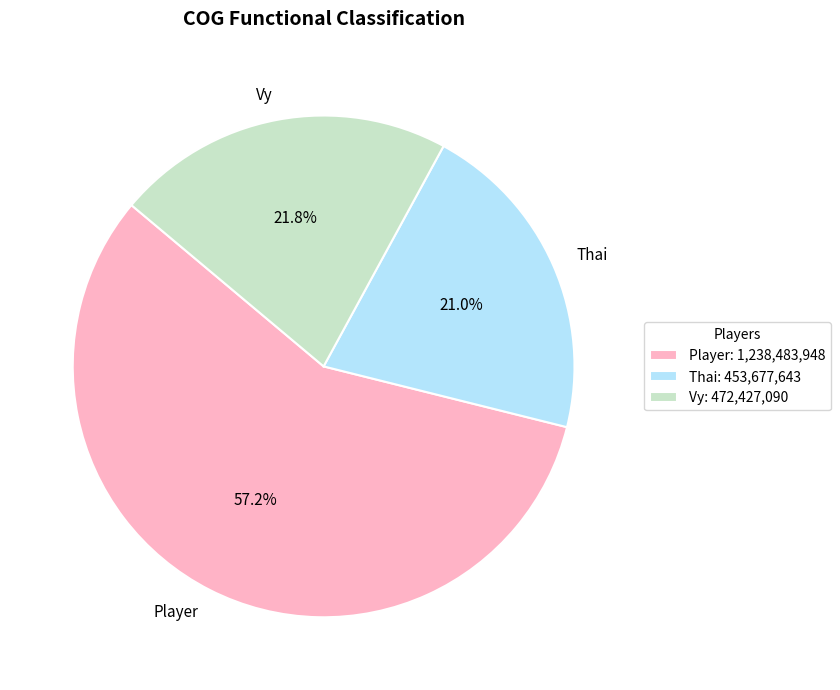

Between Thai and Vy, which is larger?

Vy